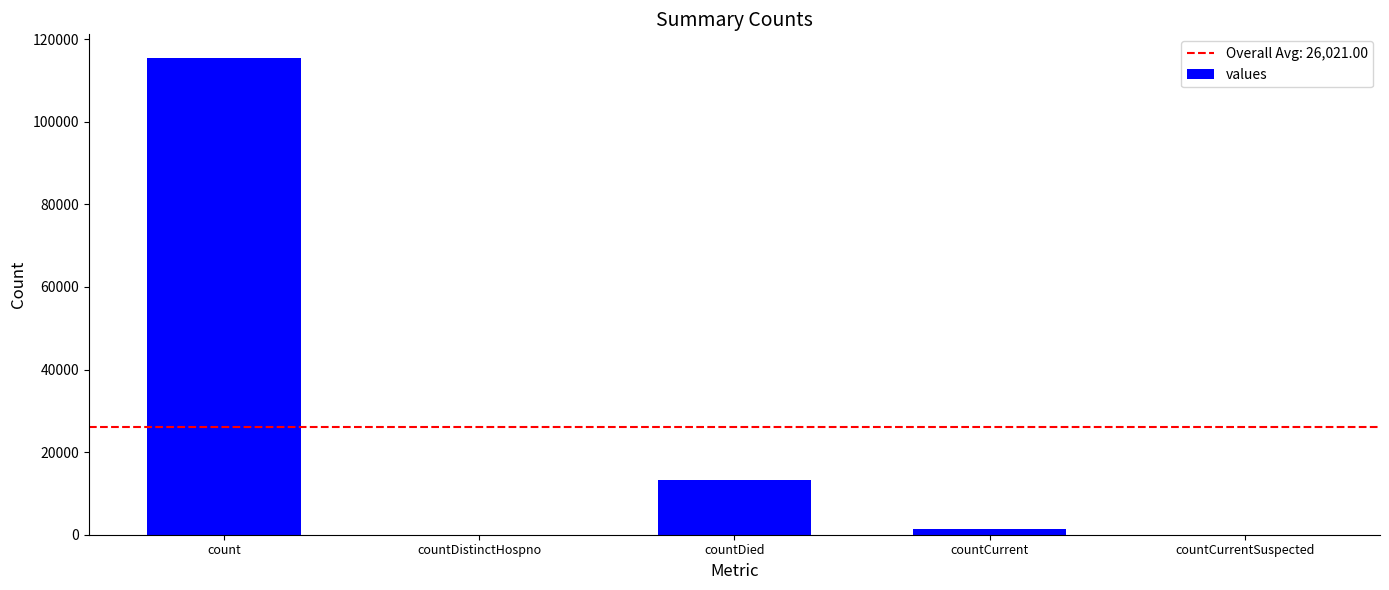

How many data points does each series have?

5